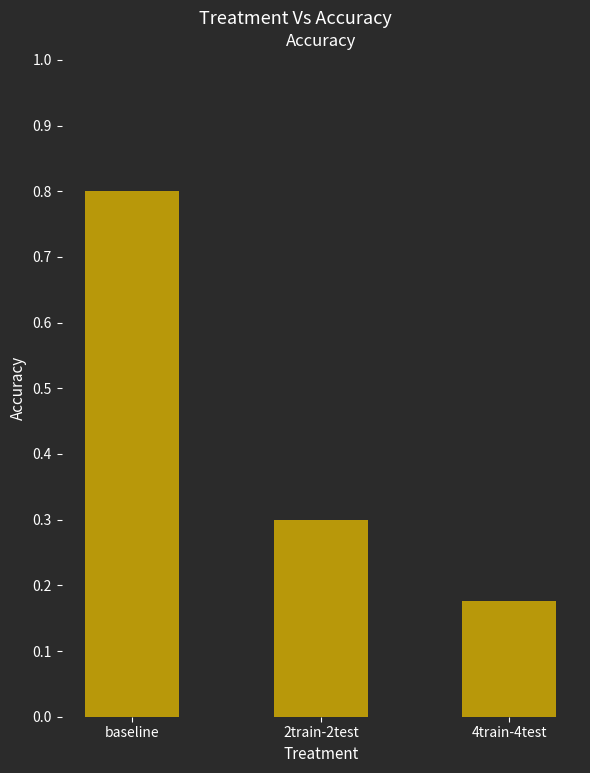

What is the sum of the values at baseline and 2train-2test?

1.1